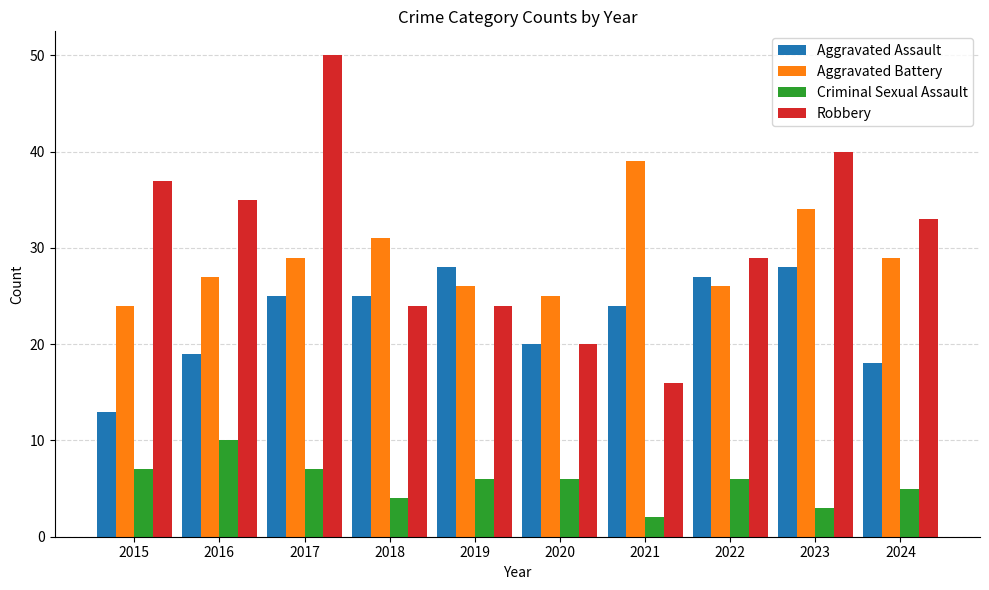

At 2015, list the series in order from smallest to largest.

Criminal Sexual Assault, Aggravated Assault, Aggravated Battery, Robbery